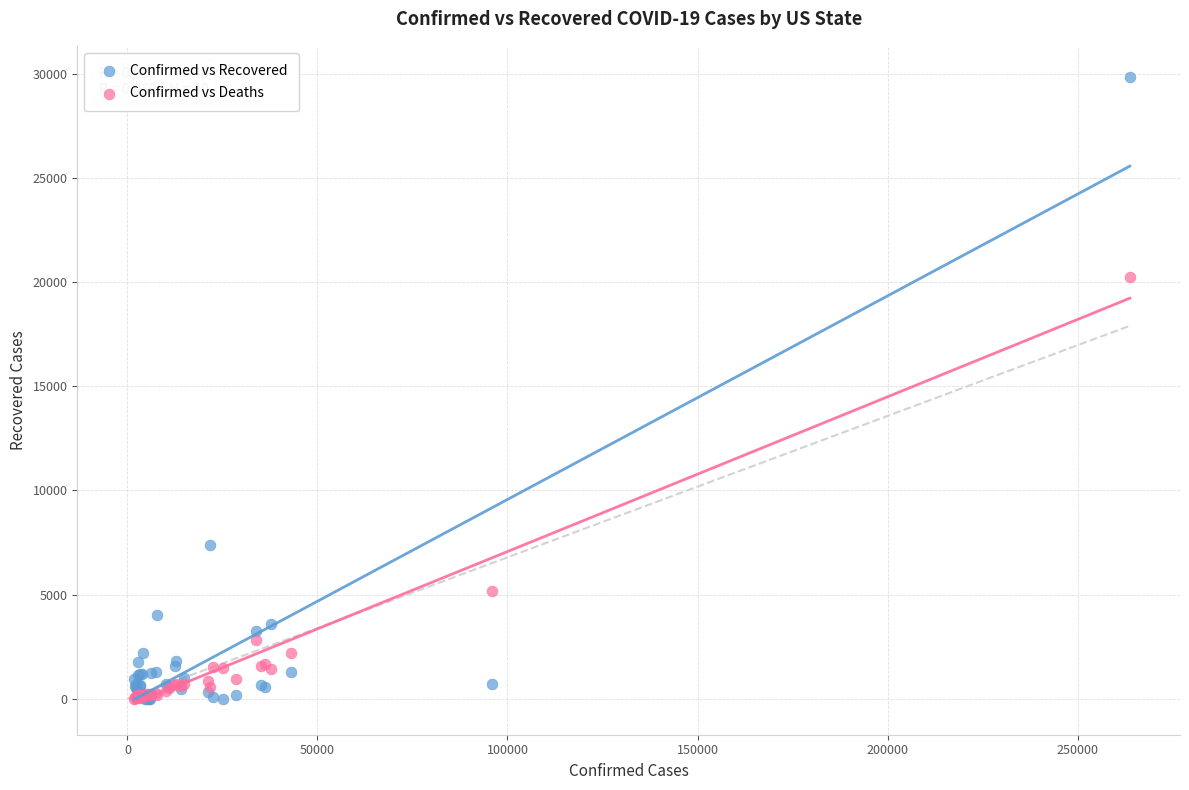

In the Confirmed vs Recovered series, what Y value is closest to 14915?

7359